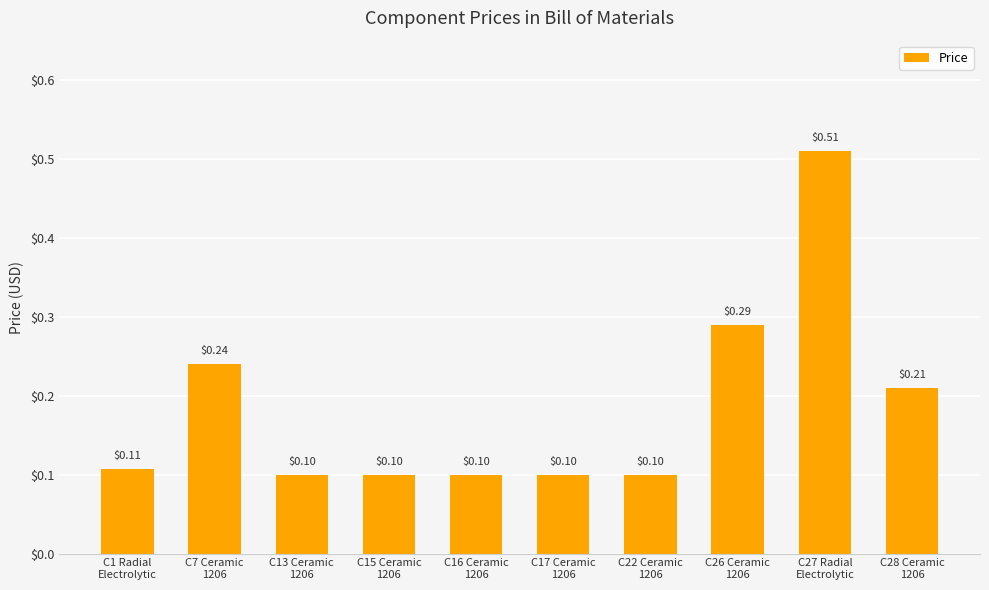

What is the sum of all values?

1.9